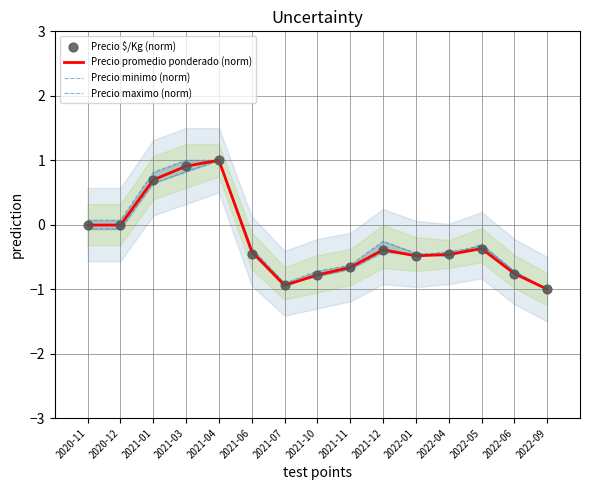

At how many categories does at least one series exceed 0?

5